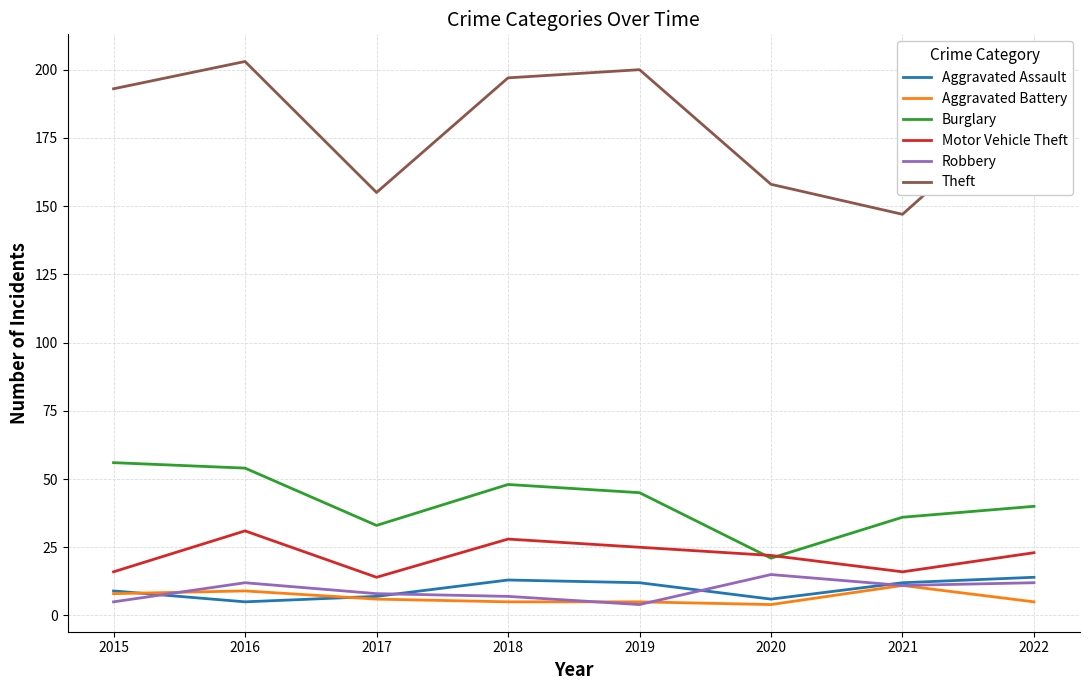

At which label is Theft closest to 175?

2022